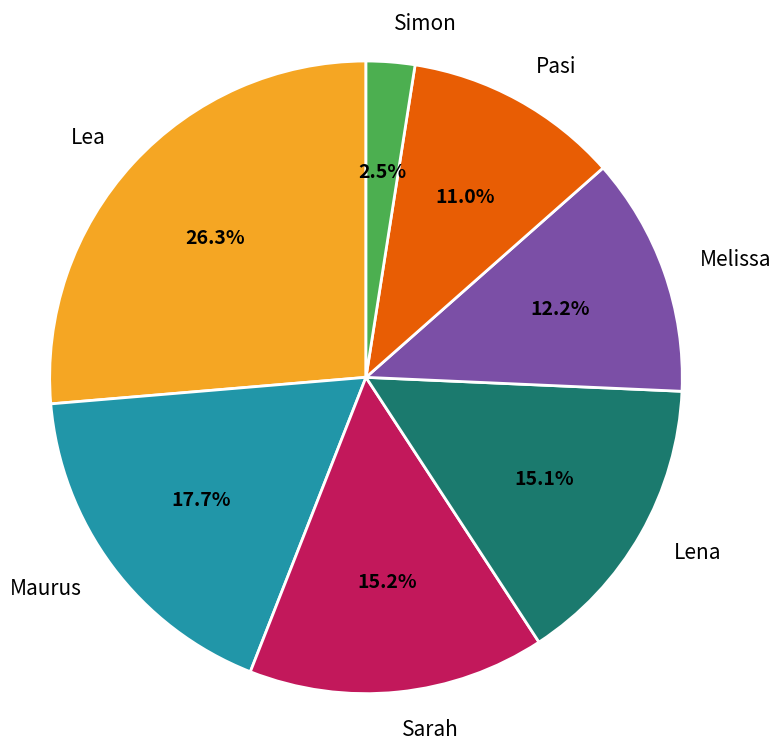

Which category has the smallest portion of the pie?

Simon